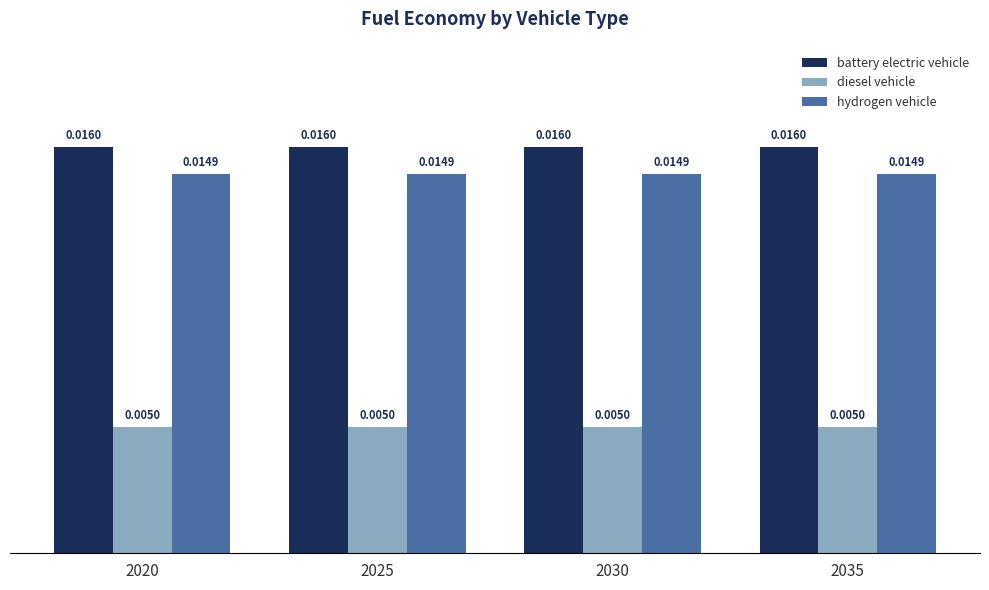

List the series in order of their peak value, highest first.

battery electric vehicle, hydrogen vehicle, diesel vehicle